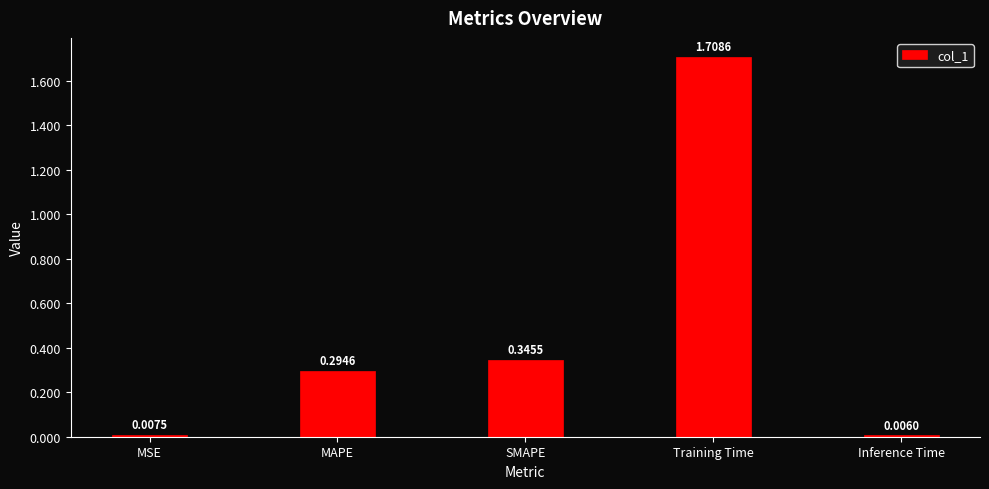

Between Training Time and MSE, which is larger?

Training Time